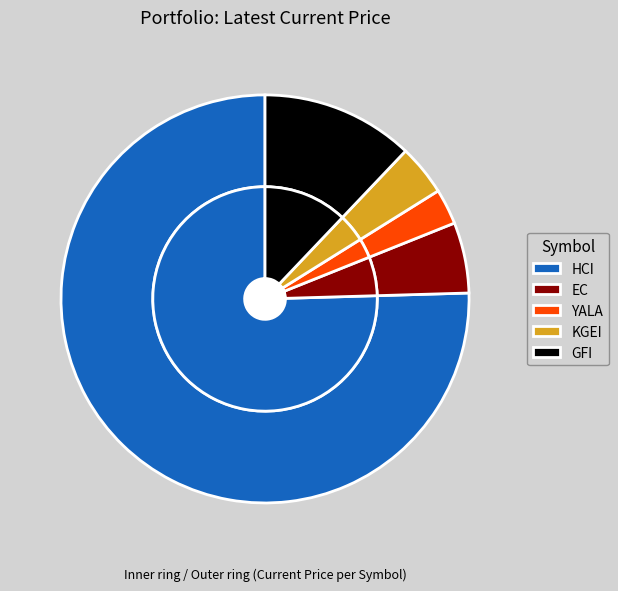

Count the number of slices in the pie.

5